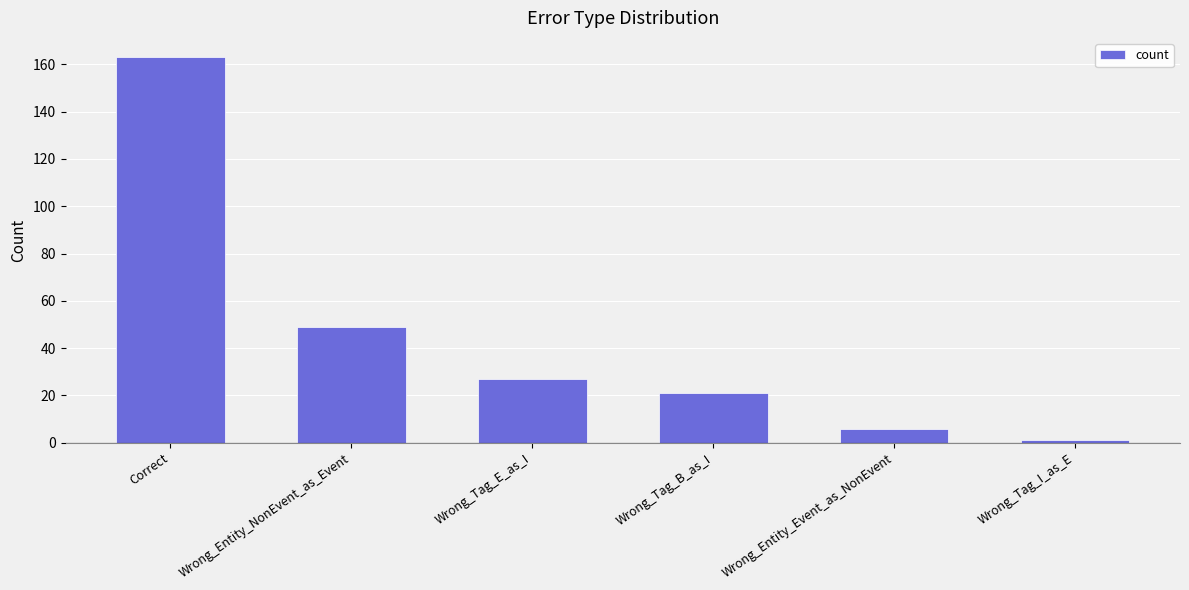

List the labels in order of value, largest first.

Correct, Wrong_Entity_NonEvent_as_Event, Wrong_Tag_E_as_I, Wrong_Tag_B_as_I, Wrong_Entity_Event_as_NonEvent, Wrong_Tag_I_as_E